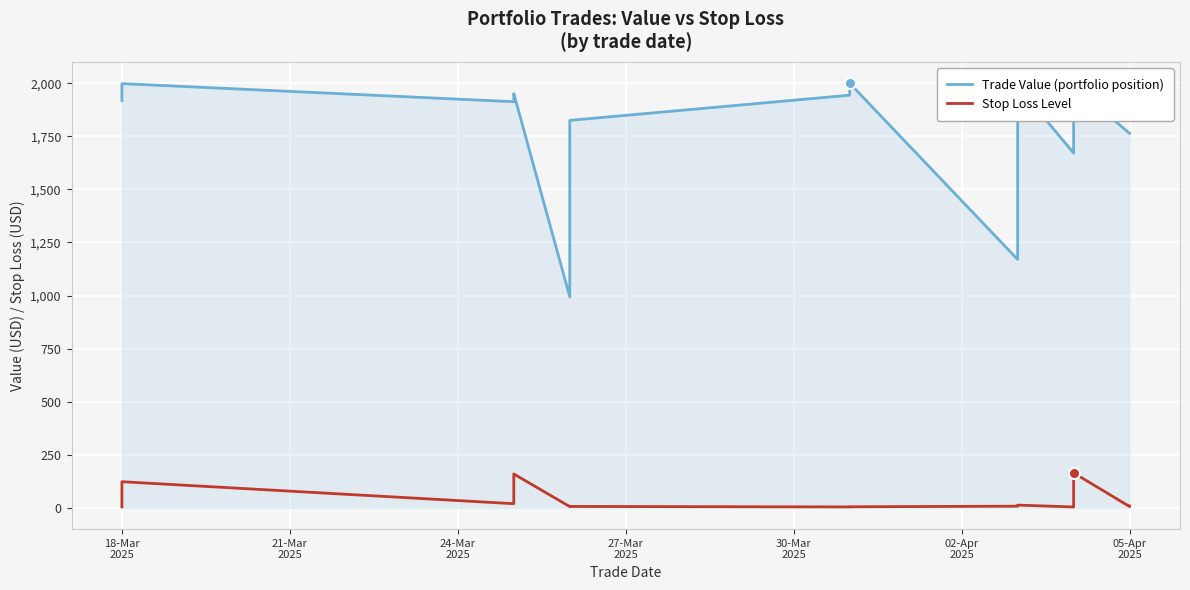

How many data points in Stop Loss Level are above 9?

13